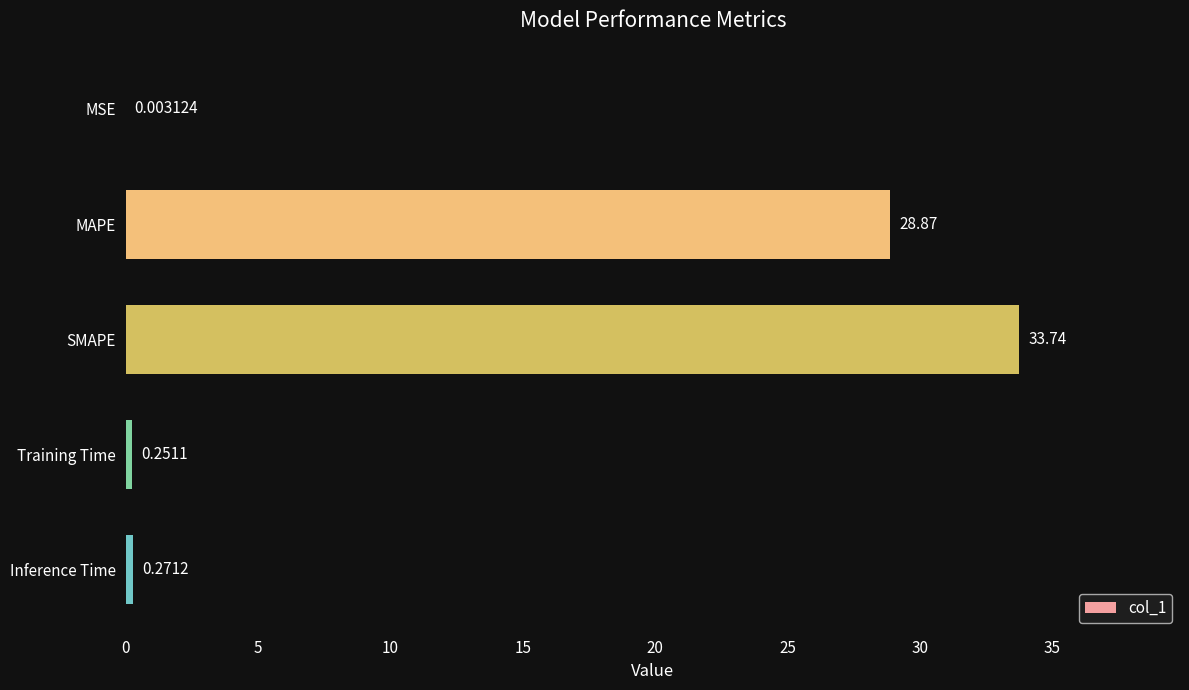

What is the sum of all values?

63.1